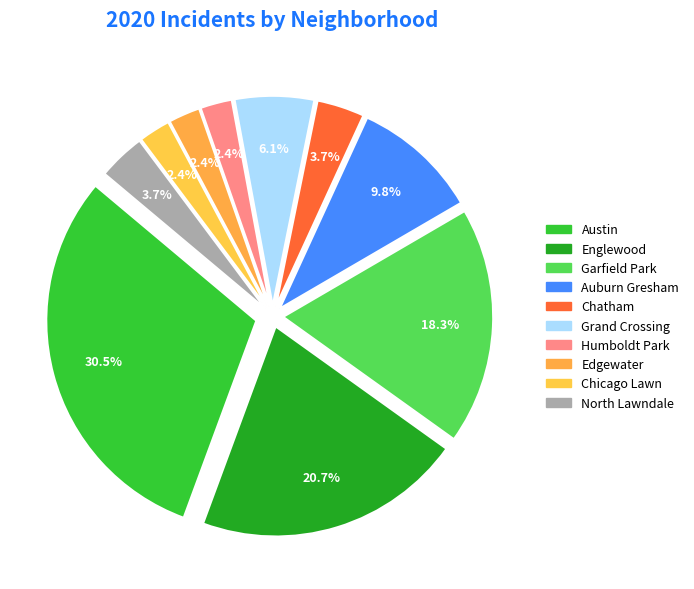

Which category has the smallest portion of the pie?

Humboldt Park